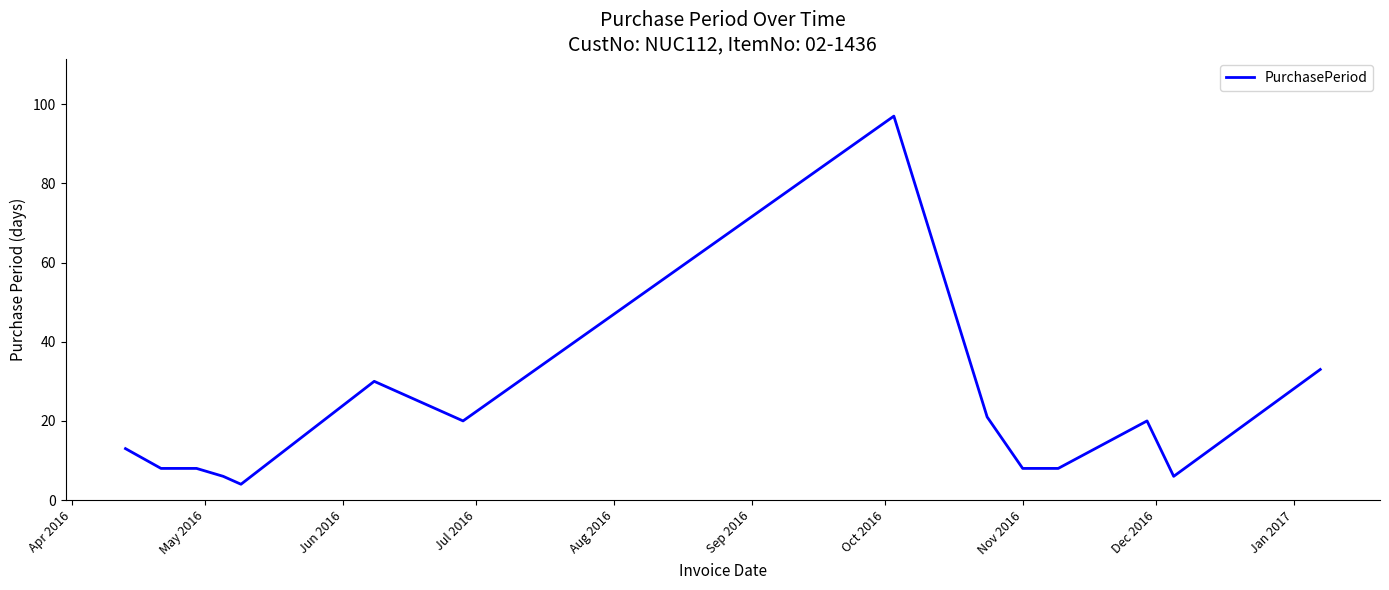

What is the smallest value displayed?

4